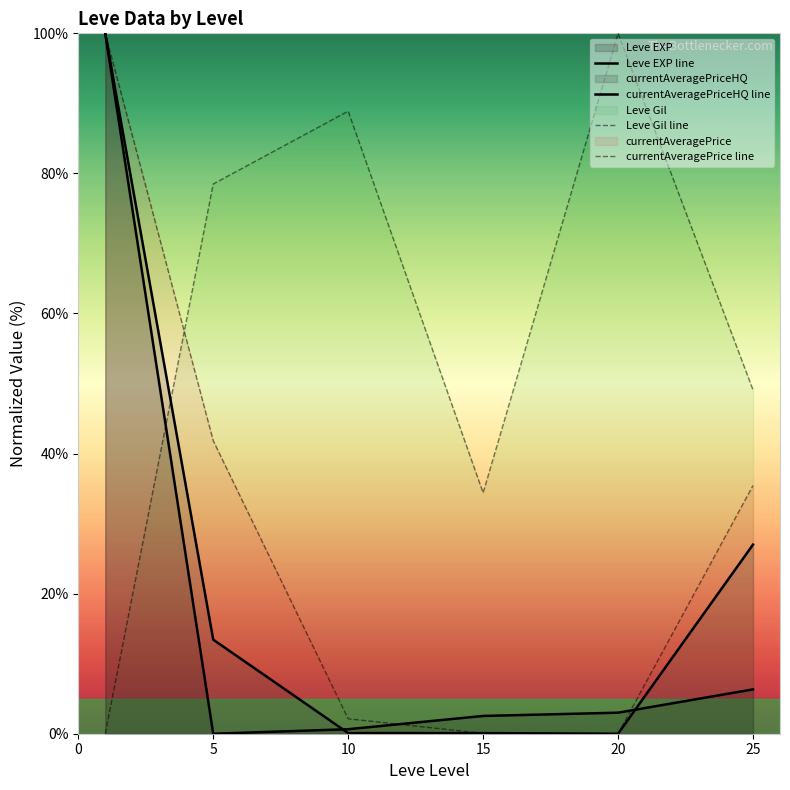

Which series has the largest total across all categories?

Leve Gil line